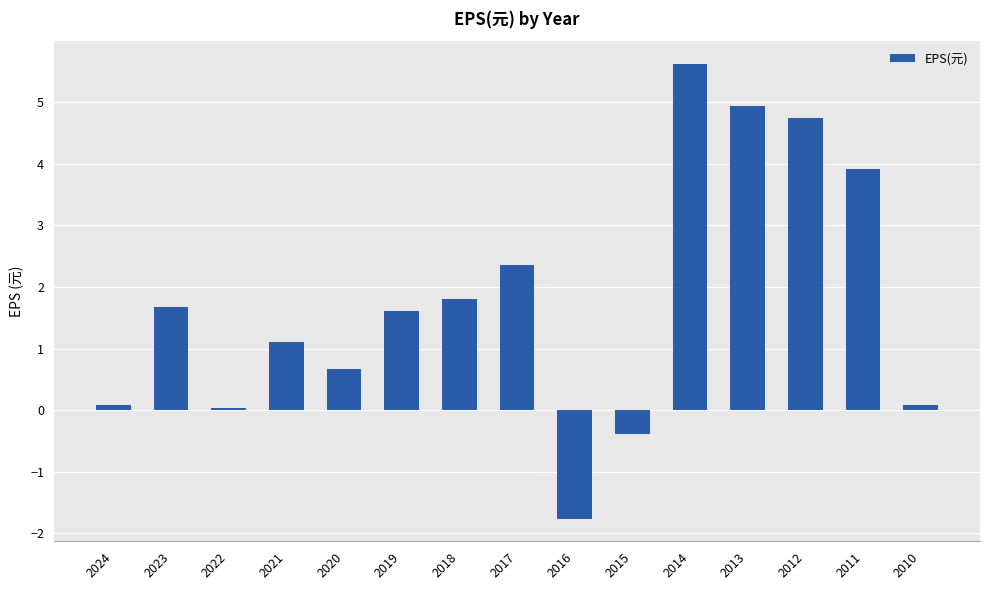

Are the bars horizontal?

No